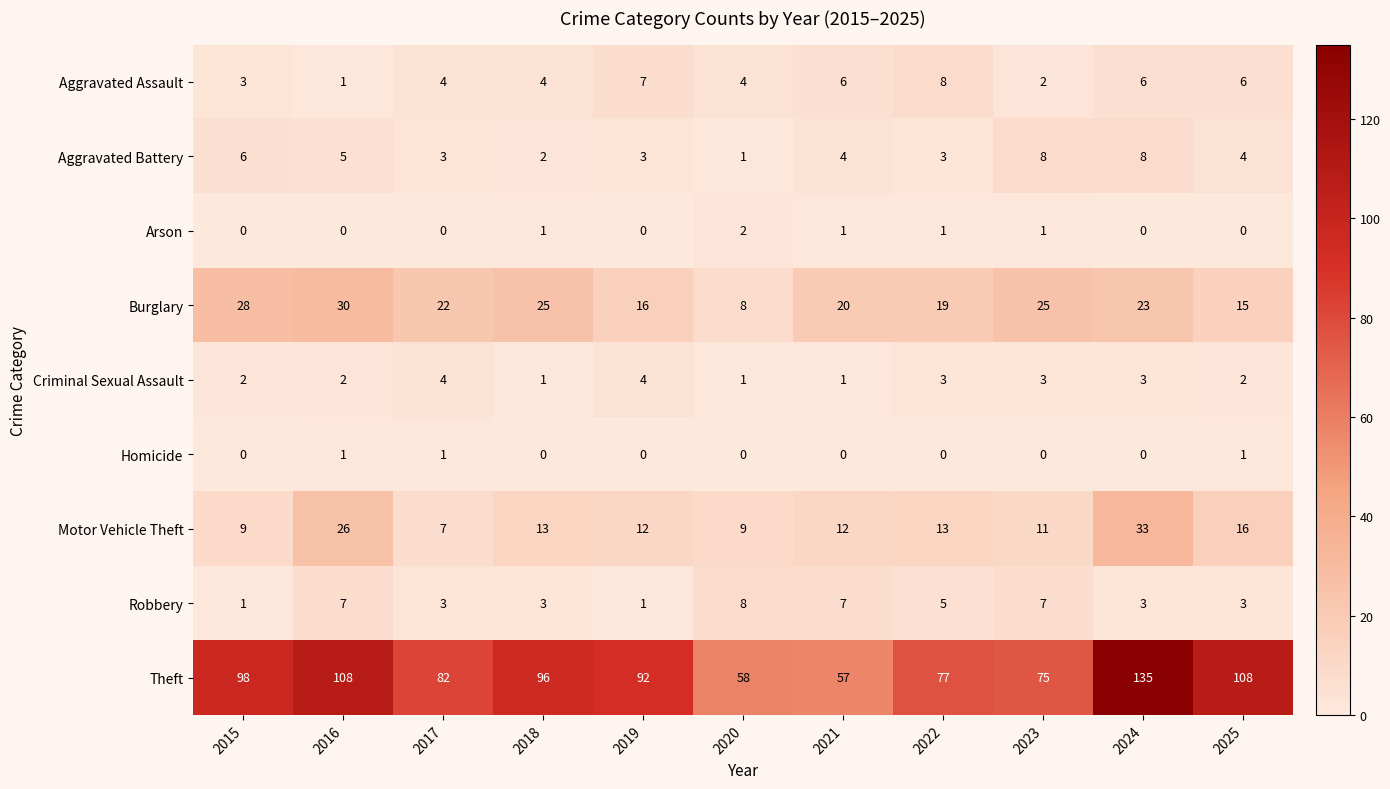

What is the average value of the Robbery series?

4